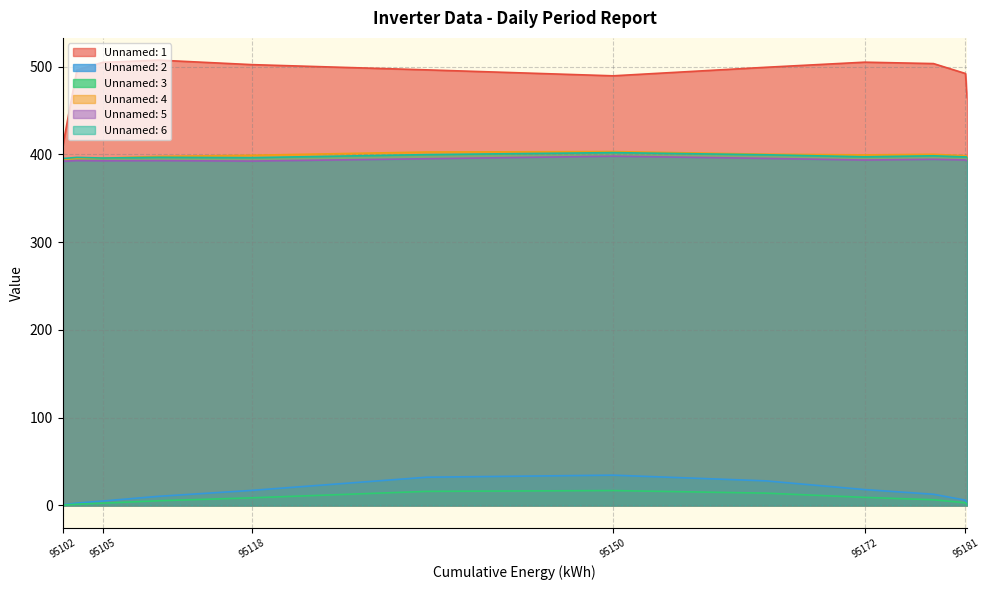

The Unnamed: 2 series shows 0.7 at 95102. True or false?

True